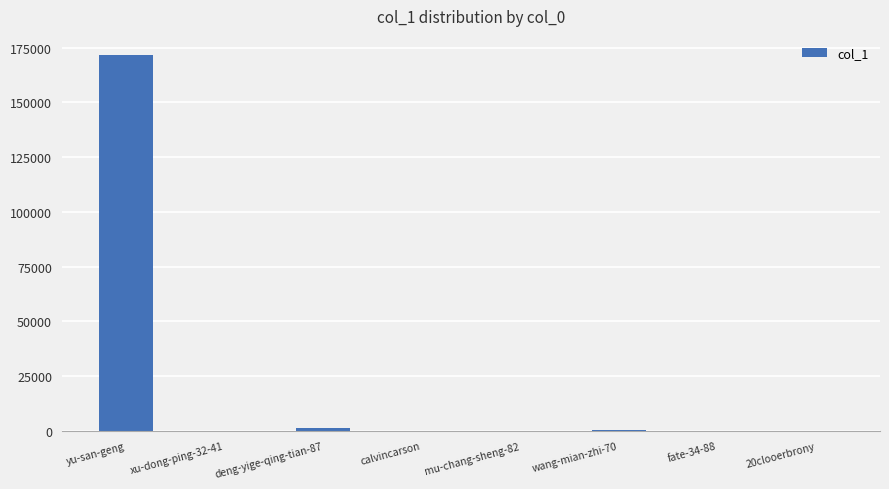

What is the sum of all values?

173864